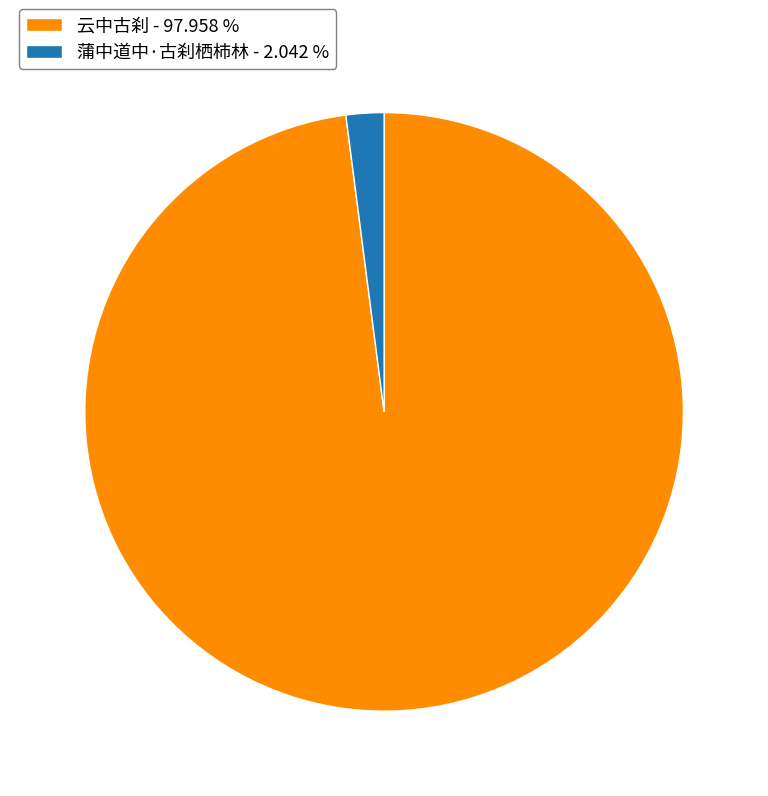

Count the number of slices in the pie.

2